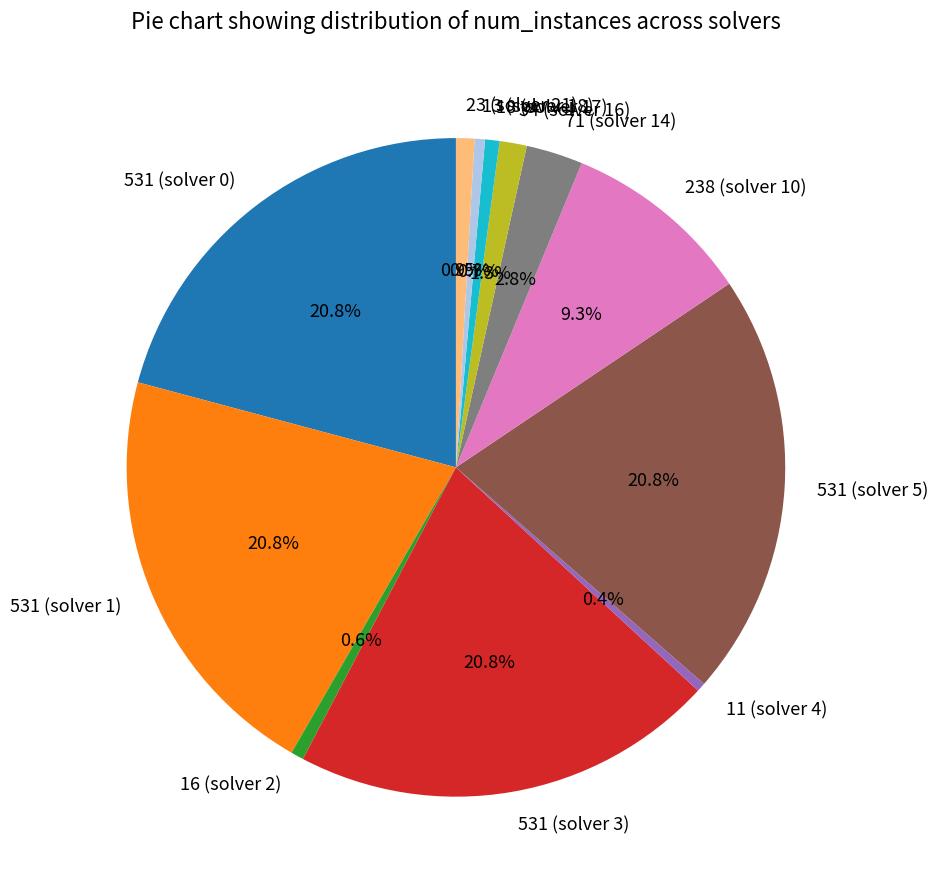

To the nearest percent, what portion does 531 (solver 0) represent?

21%